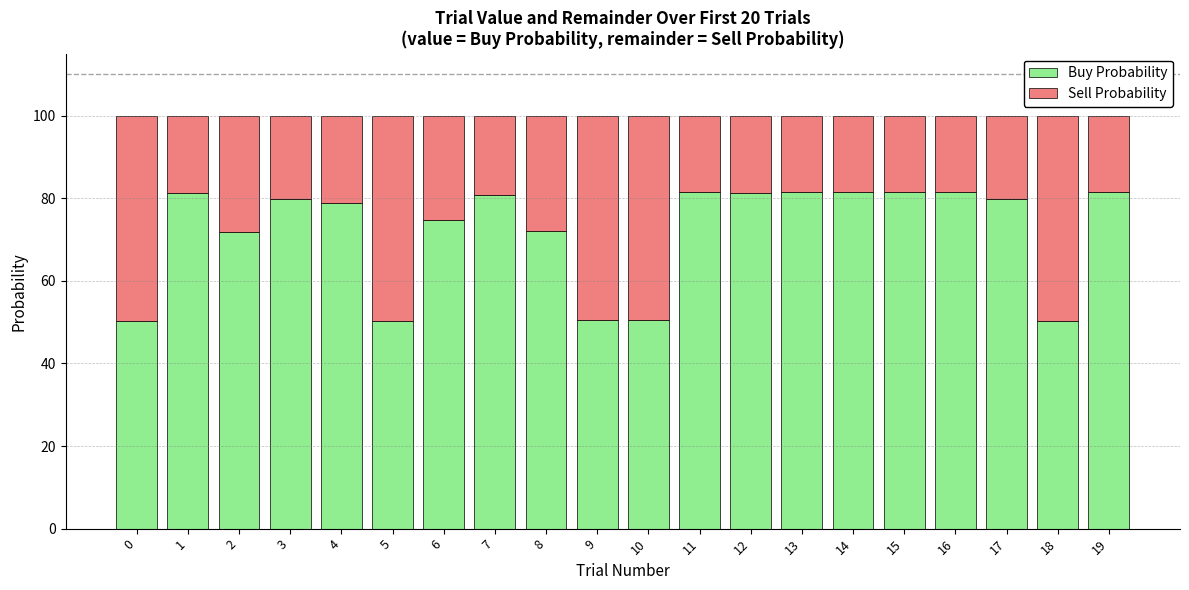

What value does the Buy Probability series have at 10?

0.5